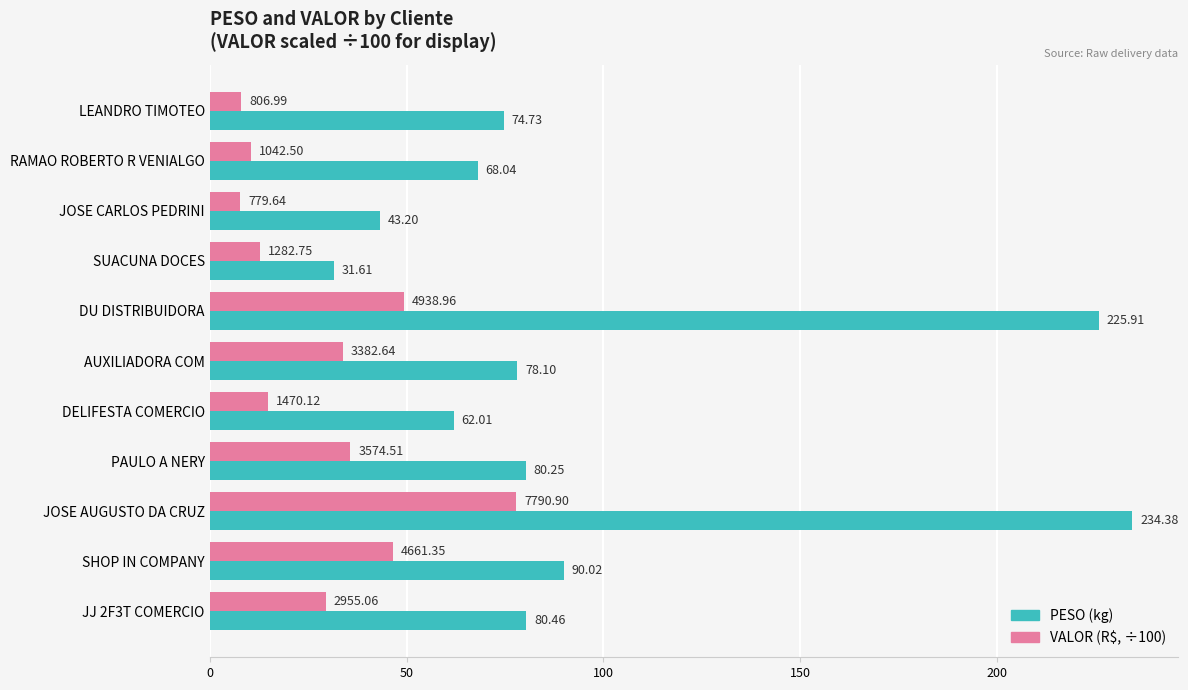

What is the total value across all series at JOSE CARLOS PEDRINI?

51.0